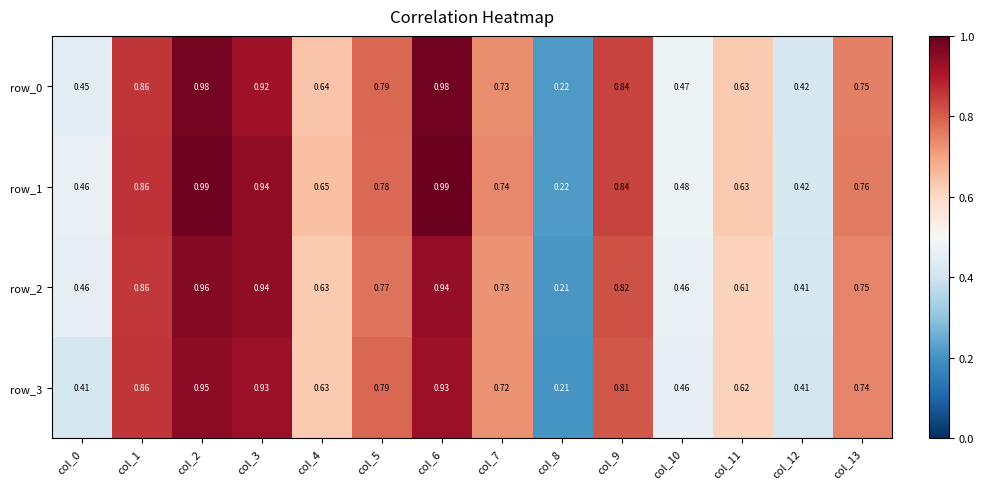

Is the value of row_2 at col_5 greater than the value of row_0 at col_6?

No